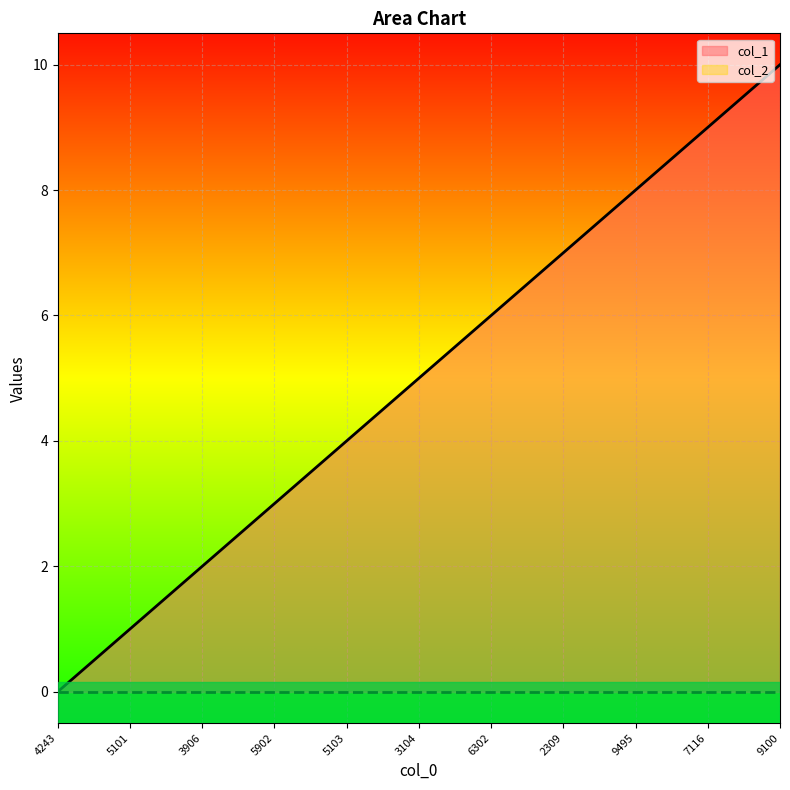

The col_1 series shows 1 at 3104. True or false?

False